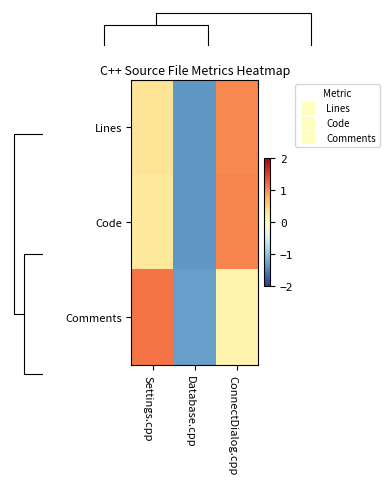

Rank the series at ConnectDialog.cpp from highest to lowest value.

Code, Lines, Comments